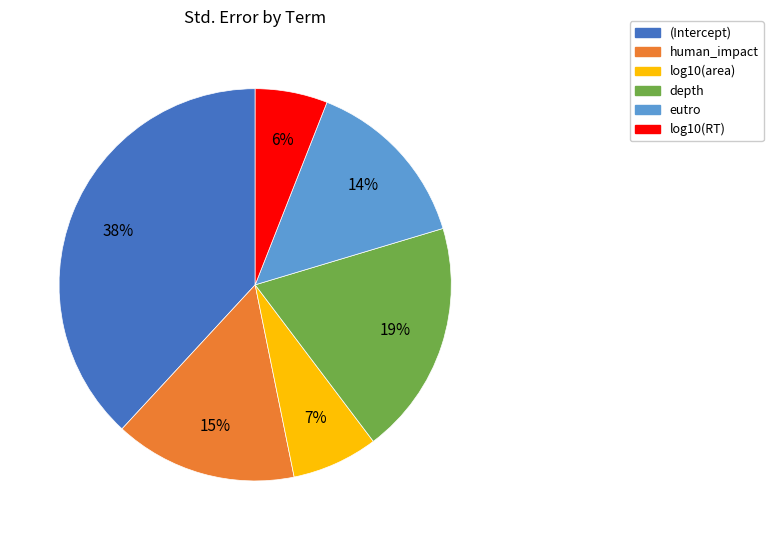

Is the sum of (Intercept) and log10(area) greater than half?

No